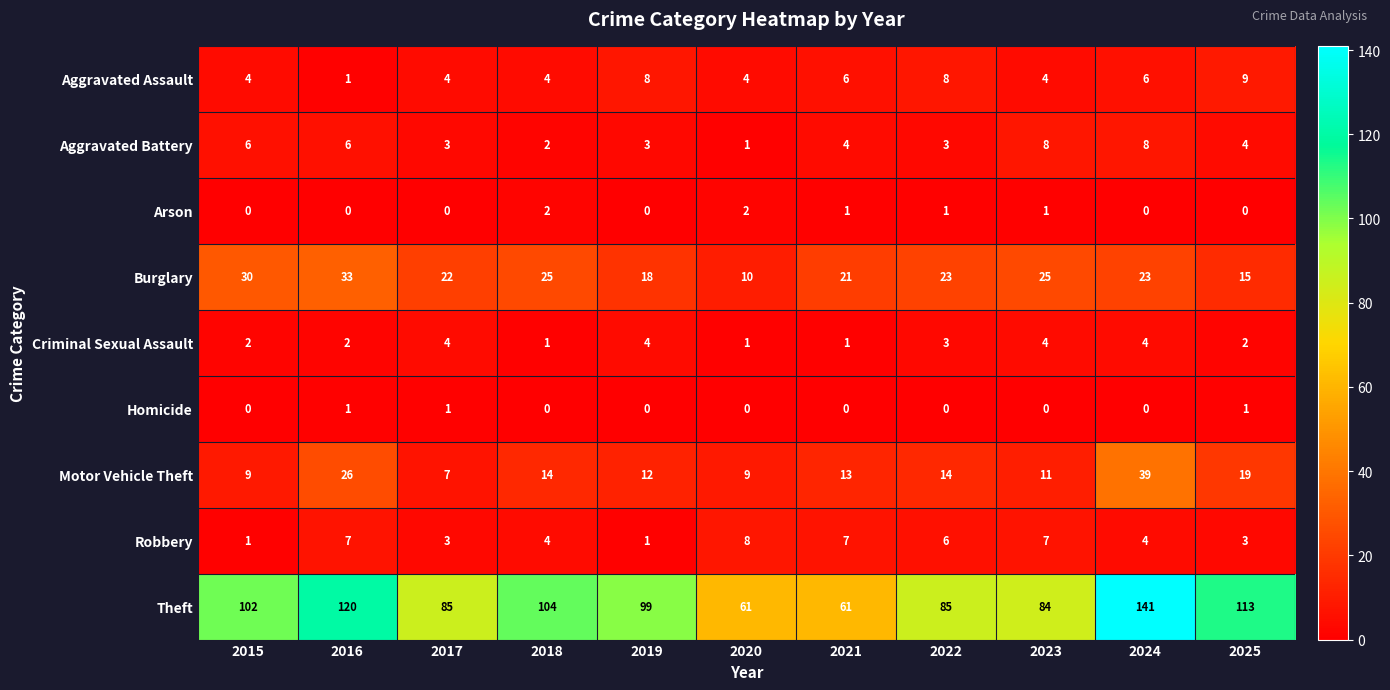

What is the sum of the Aggravated Assault values at 2023 and 2024?

10